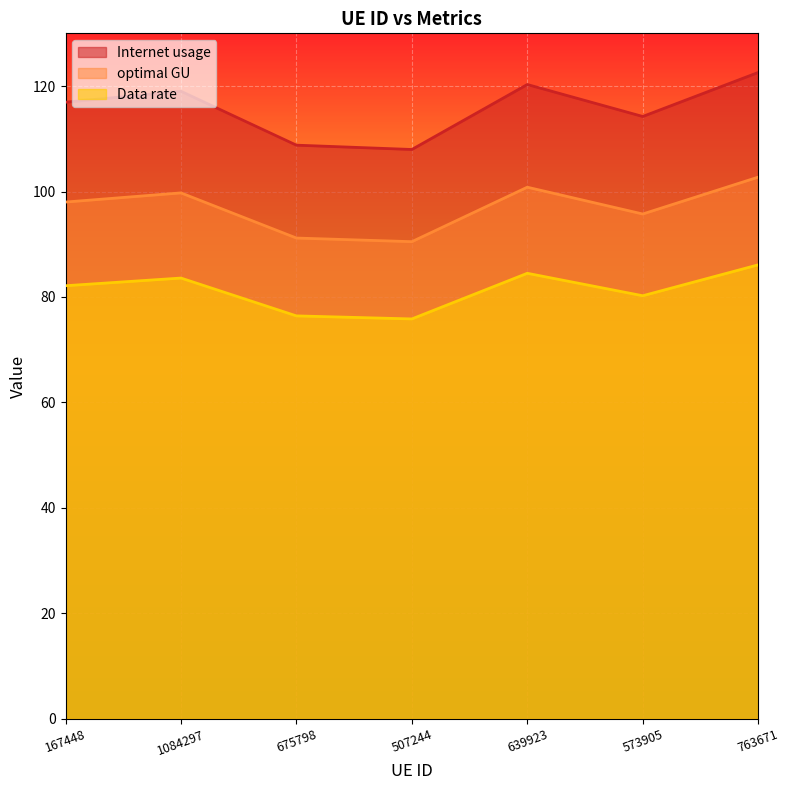

At which label is optimal GU closest to 96?

573905